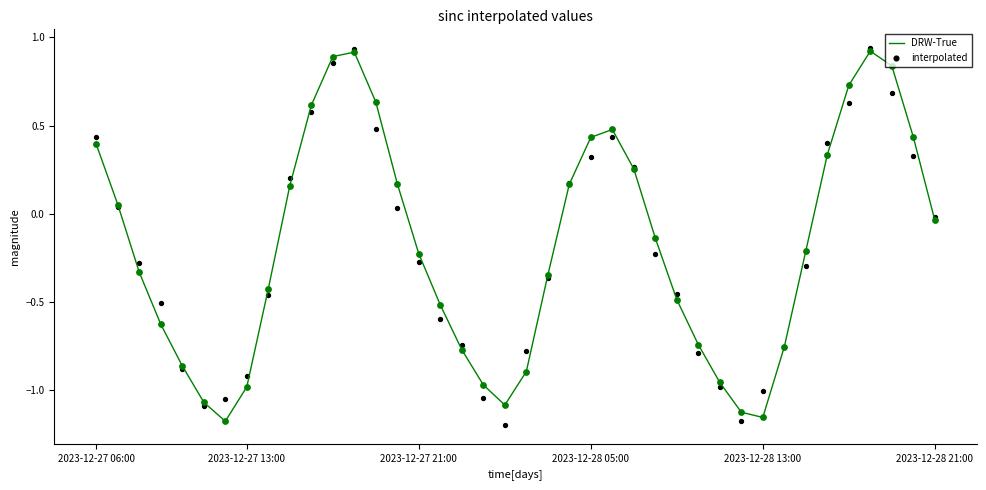

Is the value of interpolated at 24 greater than the value of DRW-True at 26?

Yes